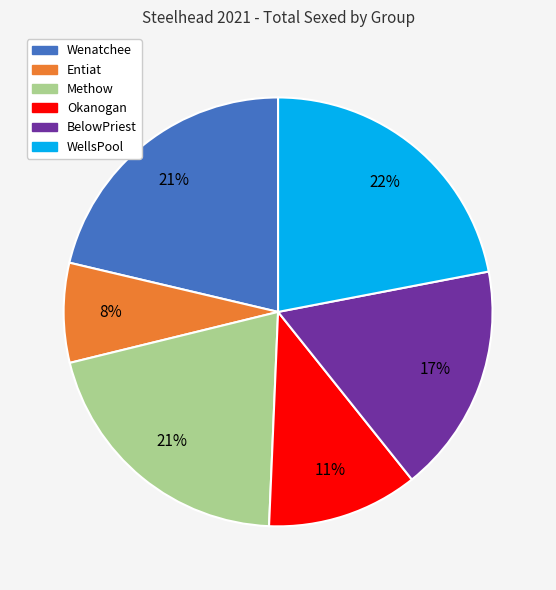

To the nearest percent, what is the difference between the WellsPool and BelowPriest slice percentages?

5%